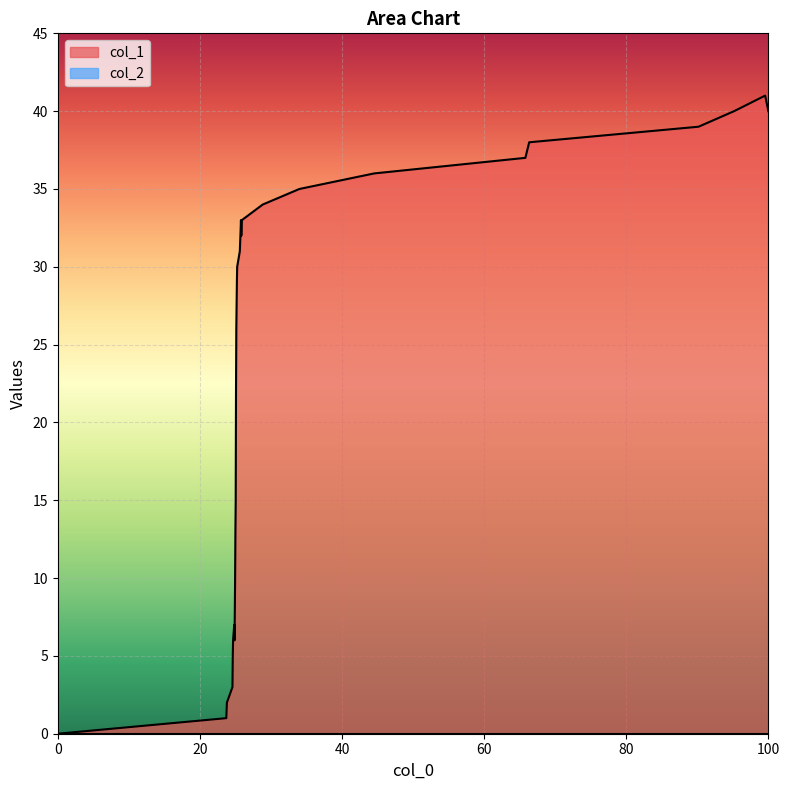

How many interior local valleys (lower than both neighbors) does the data have?

2